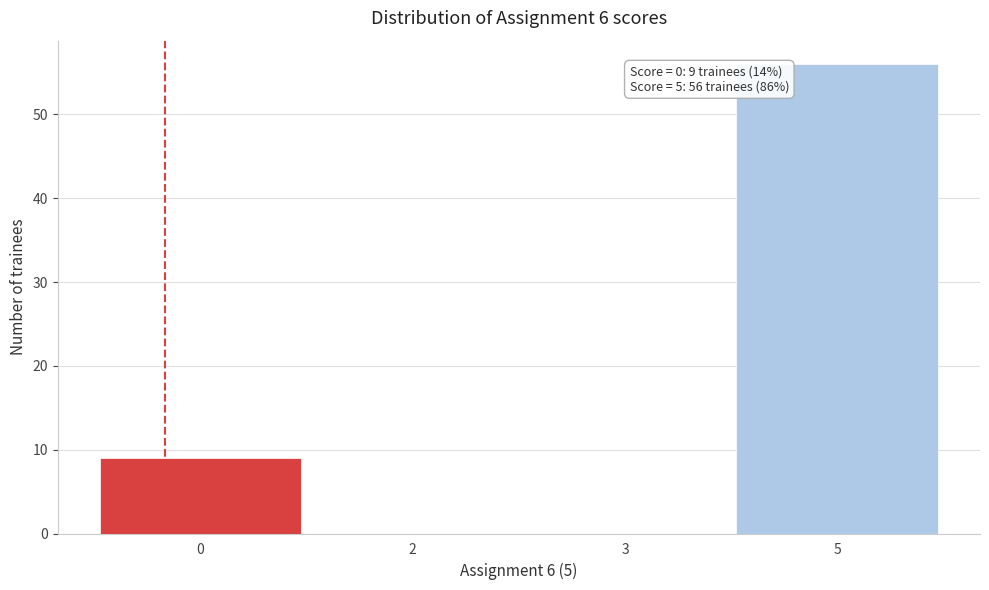

Reading right to left, list all the values displayed in this chart.

5=56	3=0	2=0	0=9